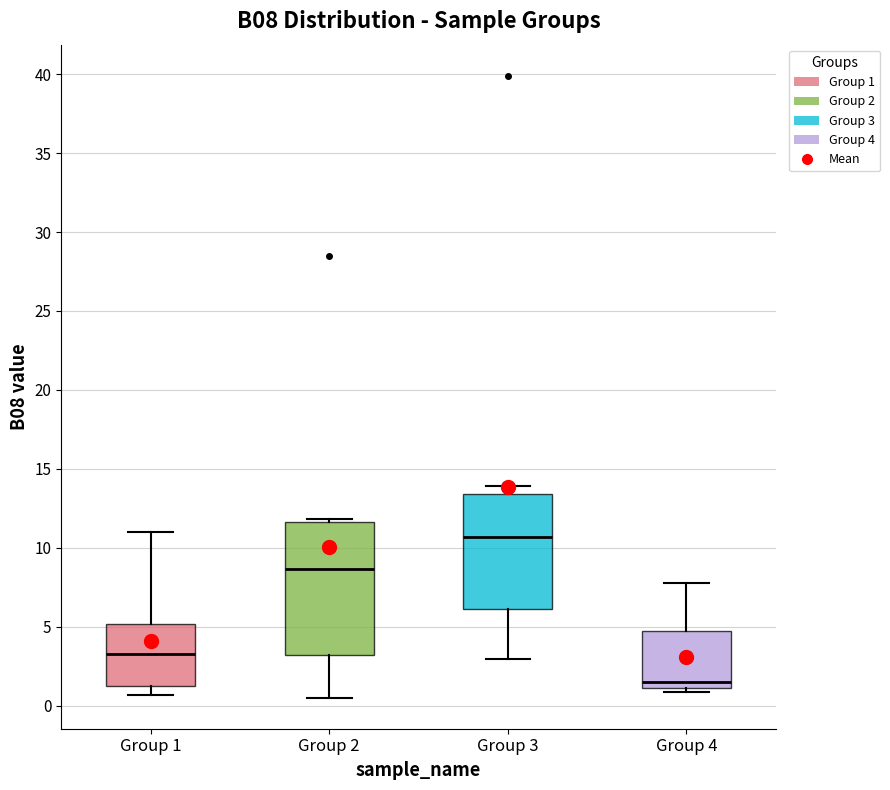

Where does the median line of the box for Group 2 sit on the y-axis? The values are not printed on the chart, so give them approximately, as read against the axis.

8.5